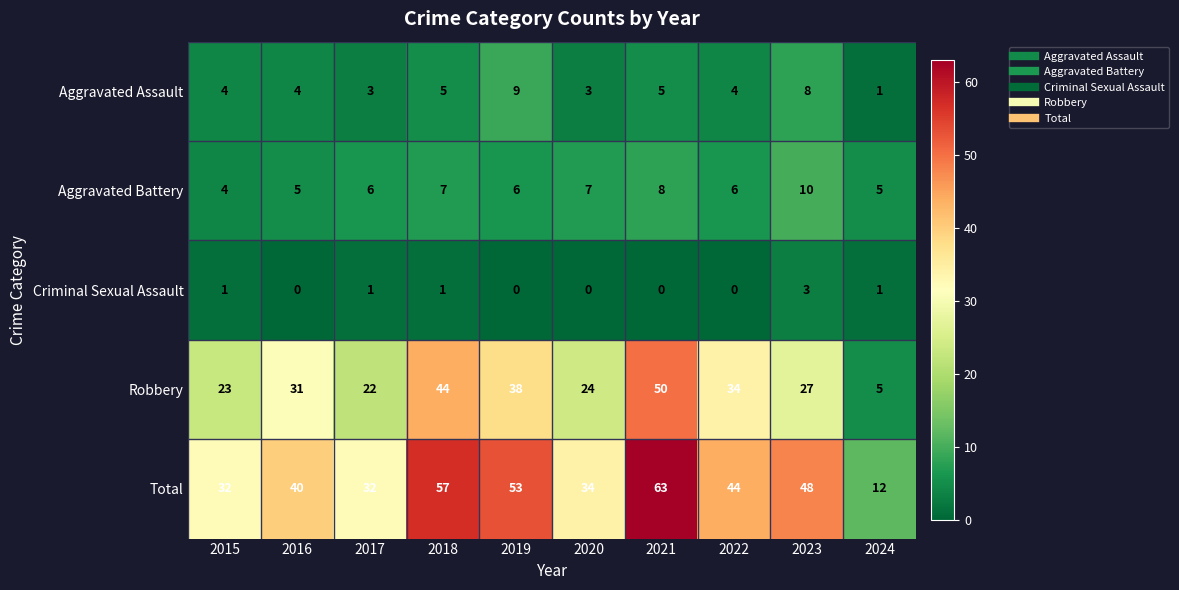

True or false: Robbery has a value of 50 at 2021.

True